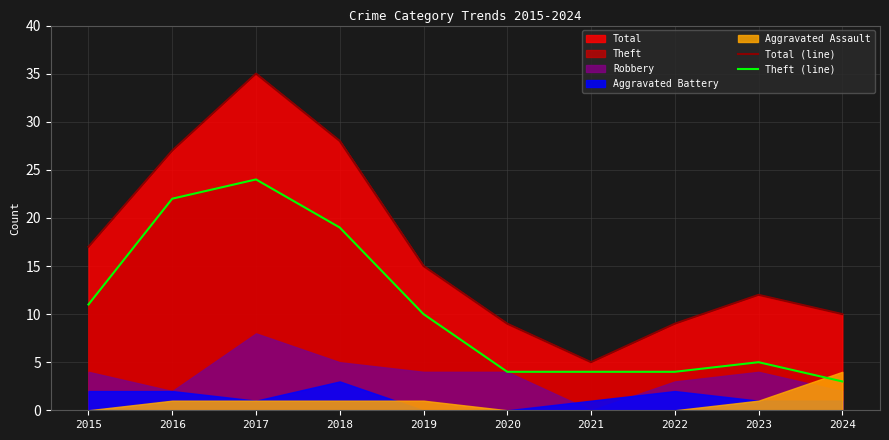

What is the value of the Total (line) point at the 10th from the left?

10